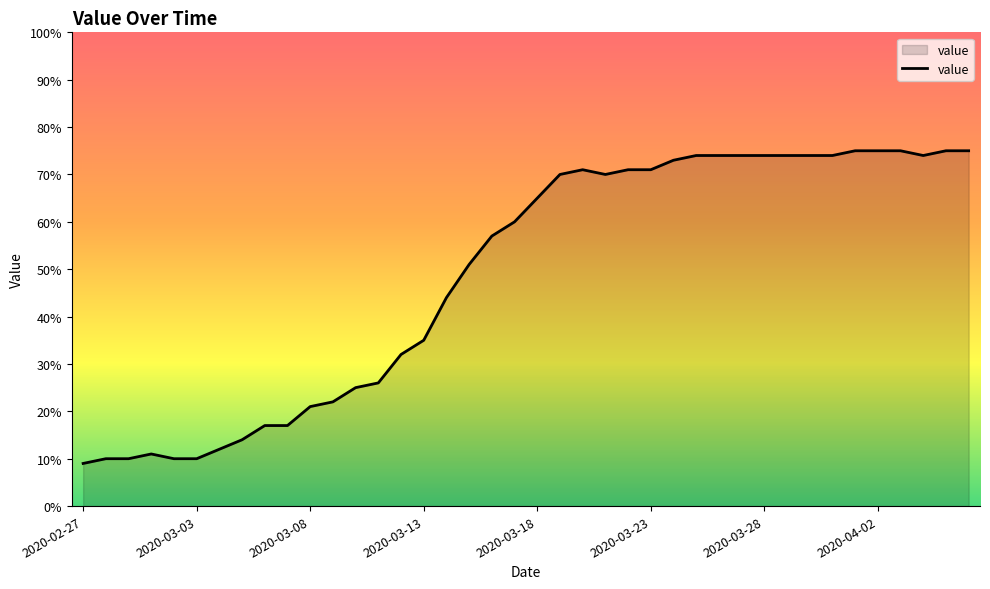

What is the greatest value displayed?

75